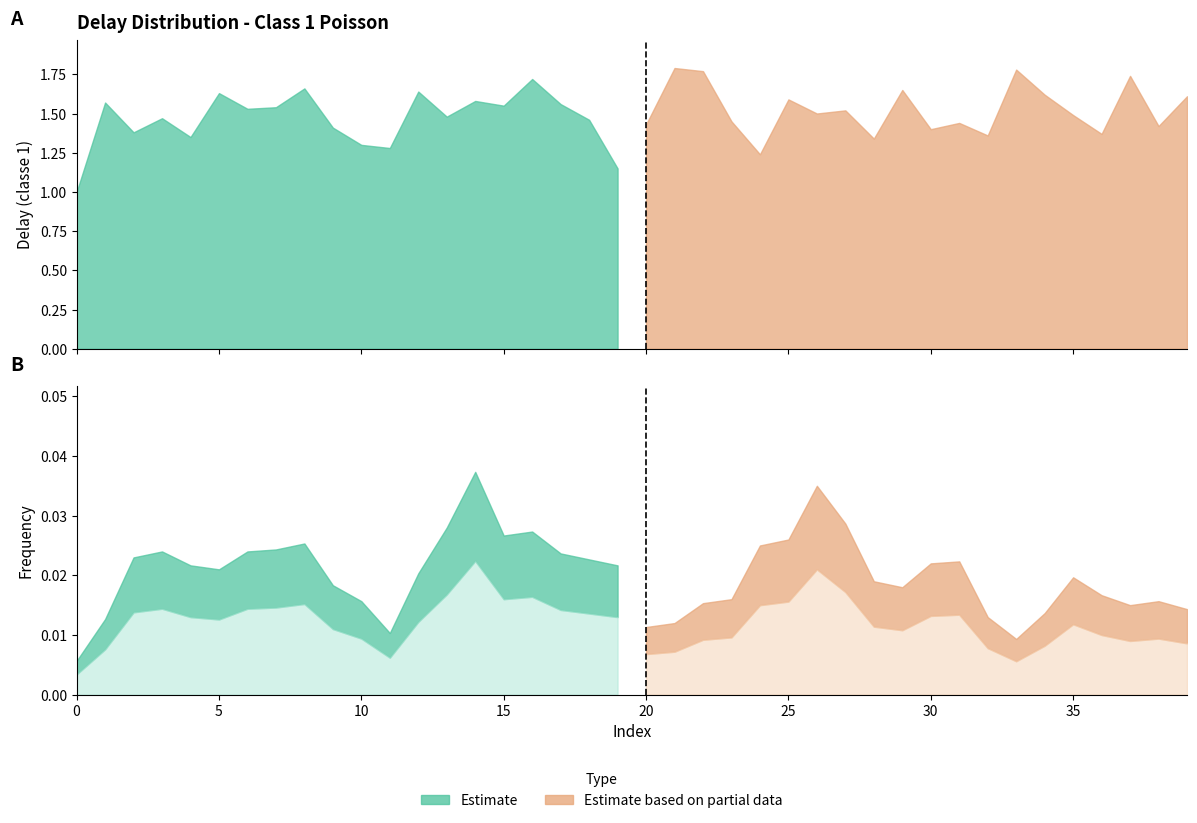

True or false: delai_classe_1_poisson has a value of 1.5 at 35.

True